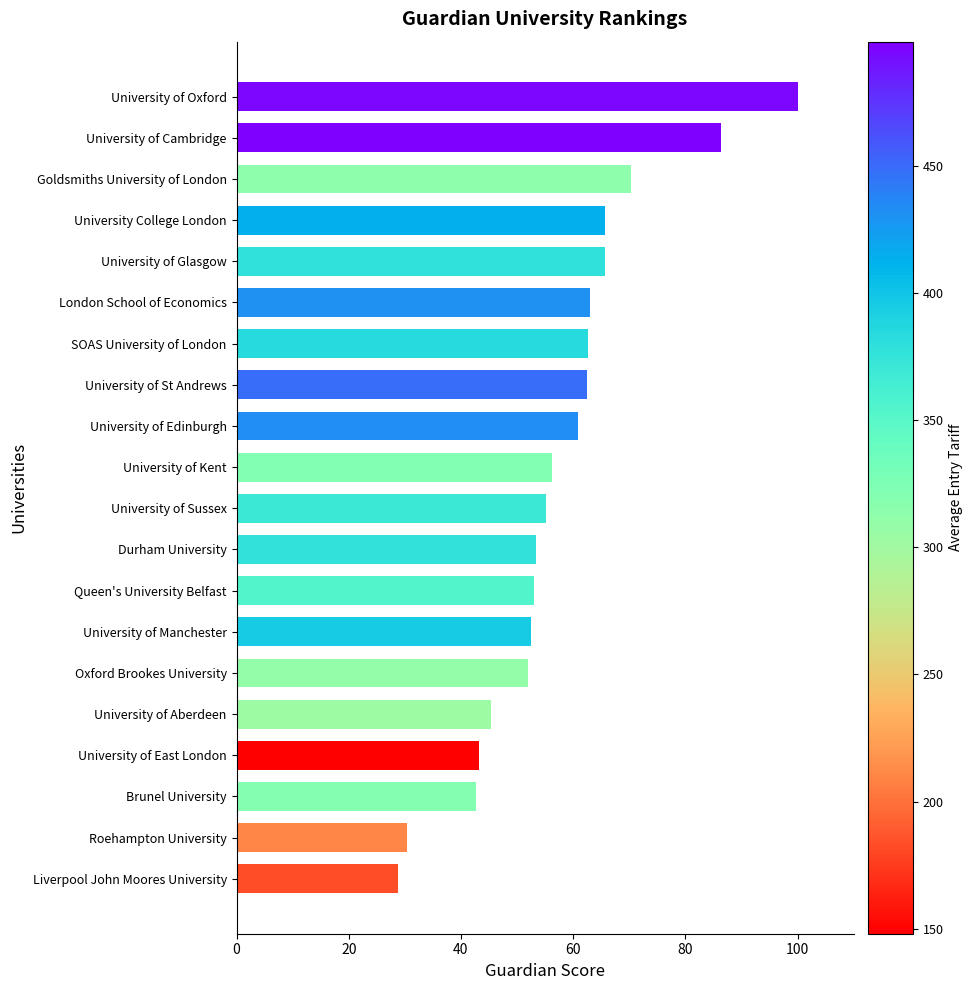

True or false: the data shows 55.2 at University of Sussex.

True